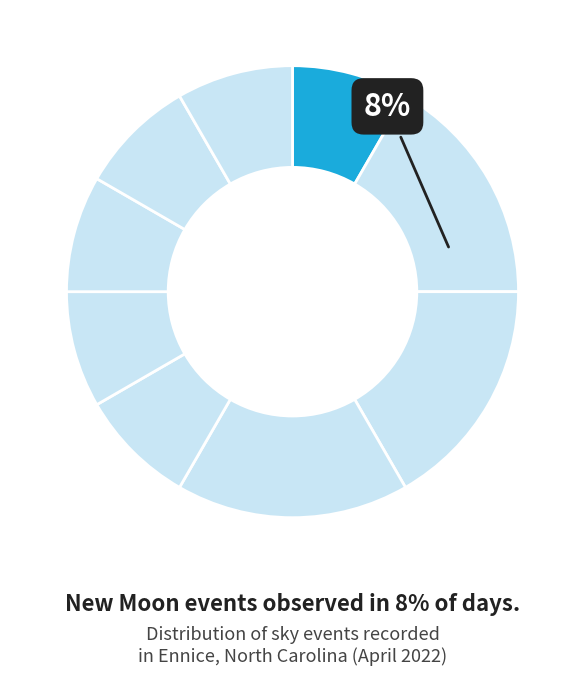

How many segments does this pie chart have?

9